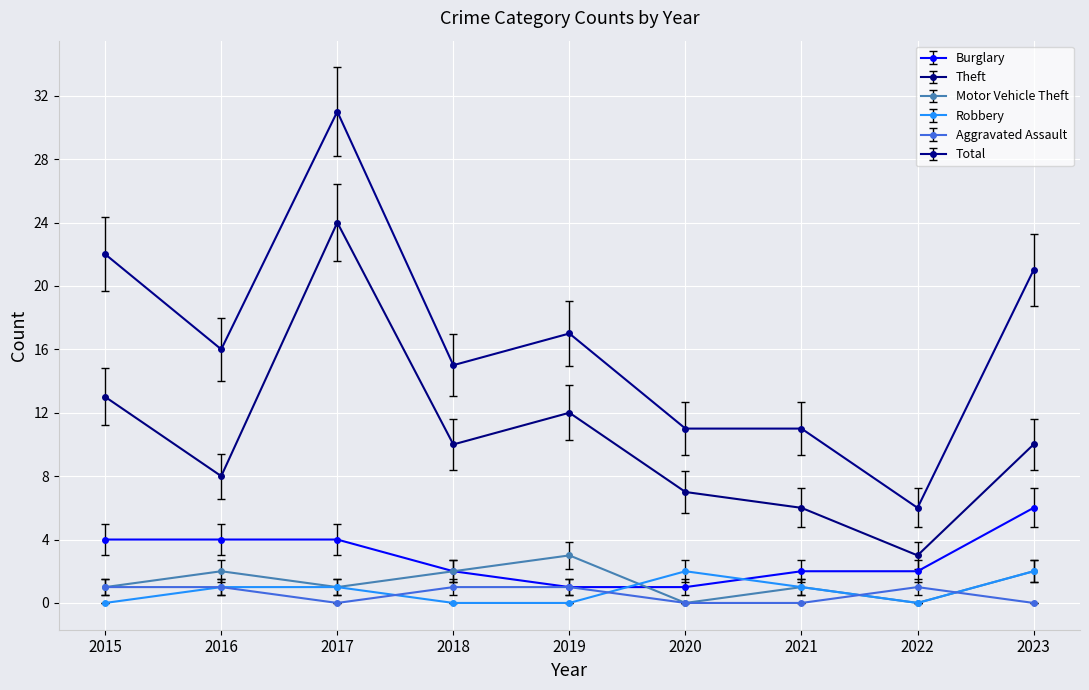

How many values in the Aggravated Assault series are below 1?

4